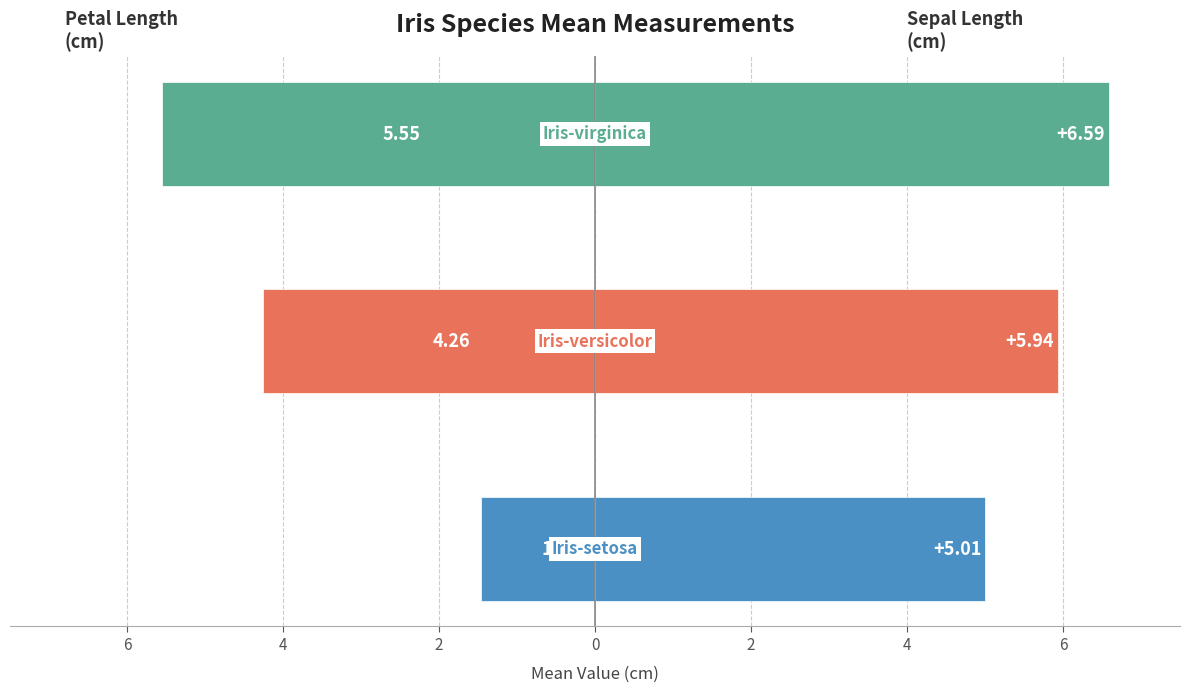

Which series has the largest range (max minus min)?

PetalLengthCm